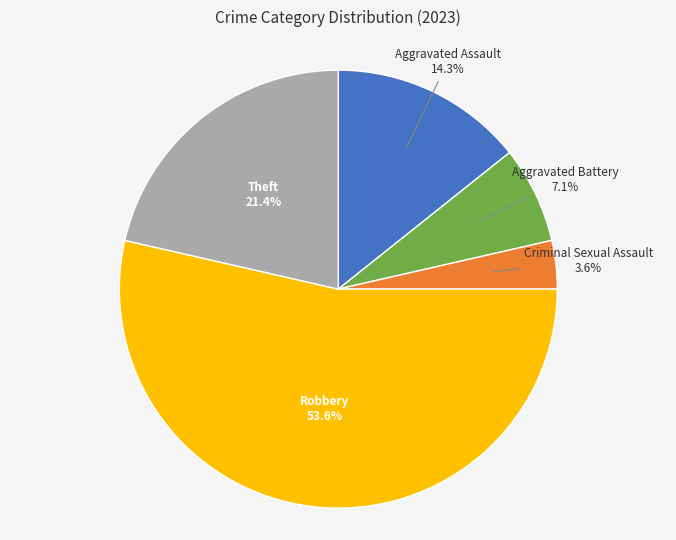

What is the ratio of the value at Robbery to the value at Theft?

2.5